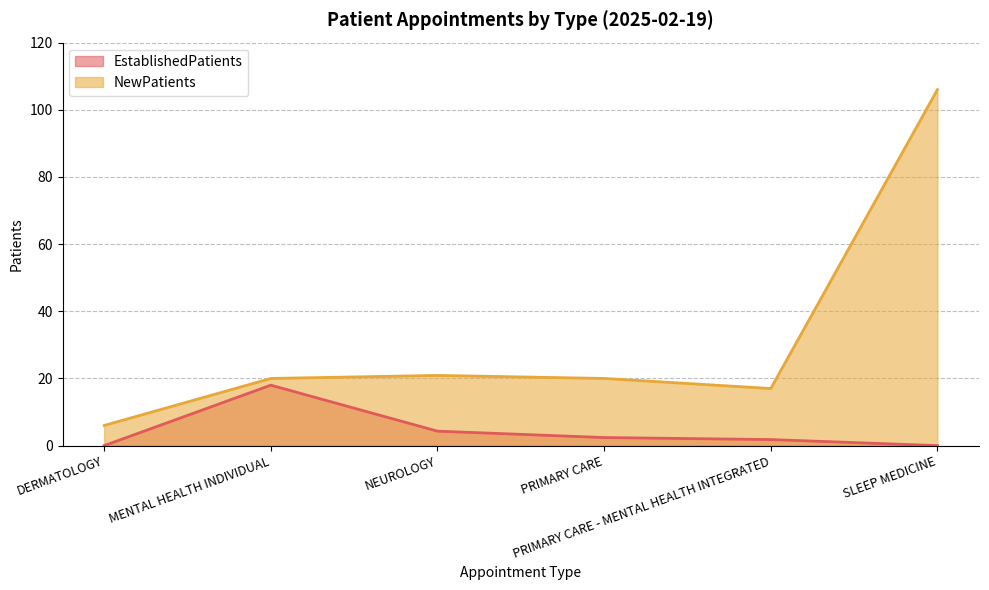

Which has a higher value, NEUROLOGY or DERMATOLOGY?

NEUROLOGY